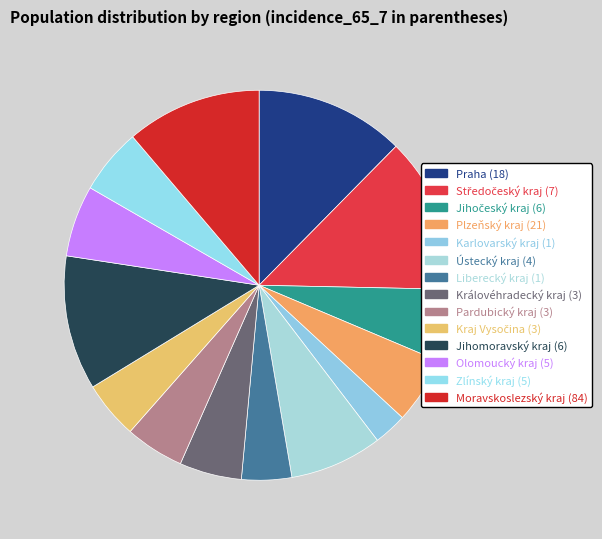

Do Jihočeský kraj (6) and Královéhradecký kraj (3) together represent more than half of the pie?

No